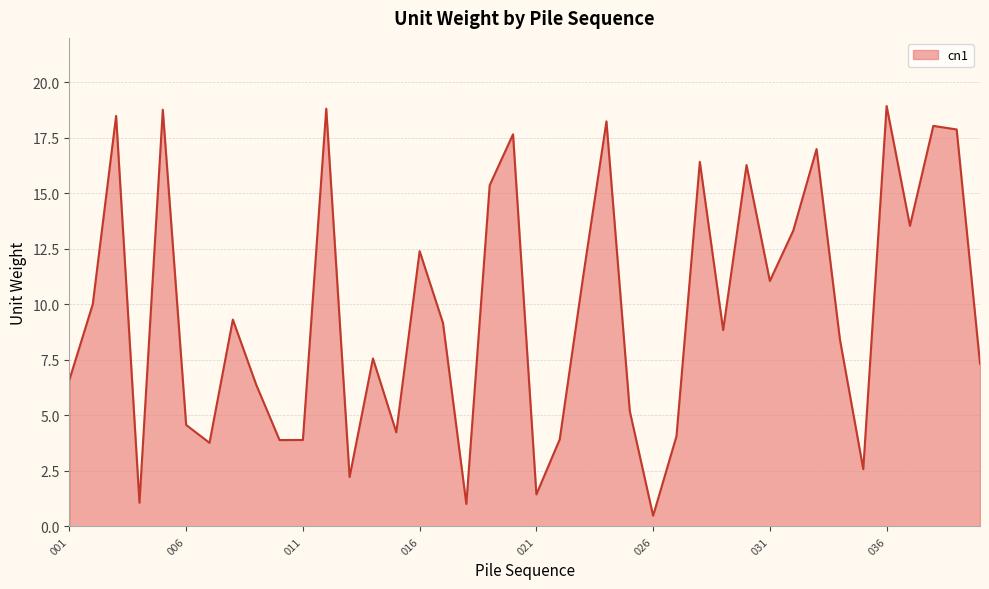

What is the difference between the maximum and minimum values?

18.4